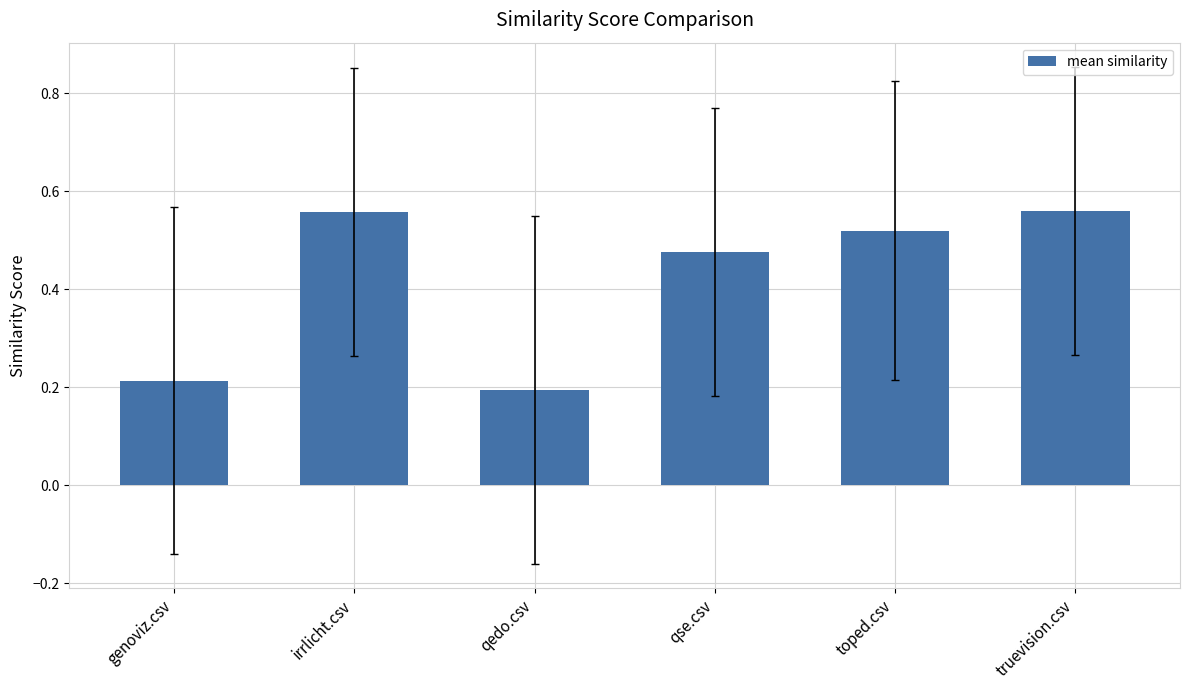

At which label is the value closest to 0?

qedo.csv